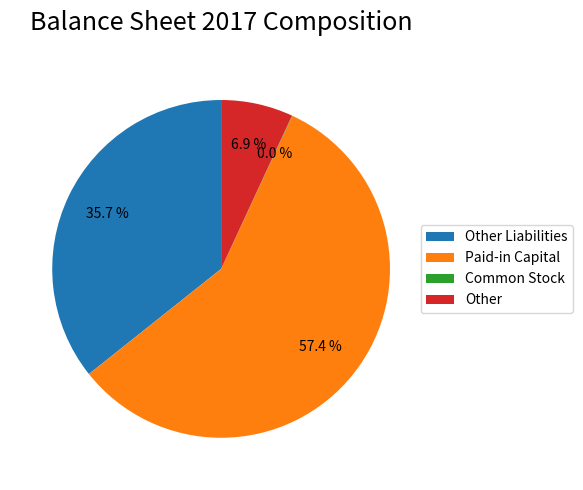

What is the largest slice in the pie chart?

Paid-in Capital